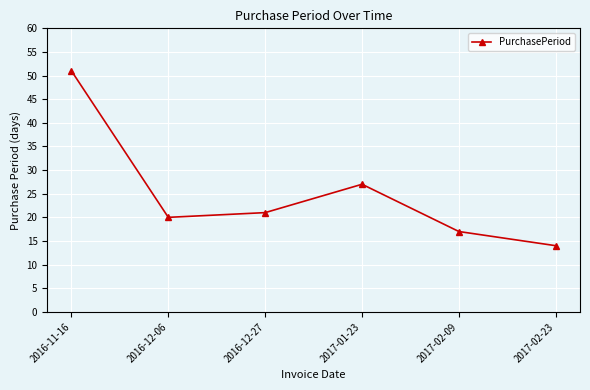

Which has a higher value, 2017-02-23 or 2016-12-06?

2016-12-06